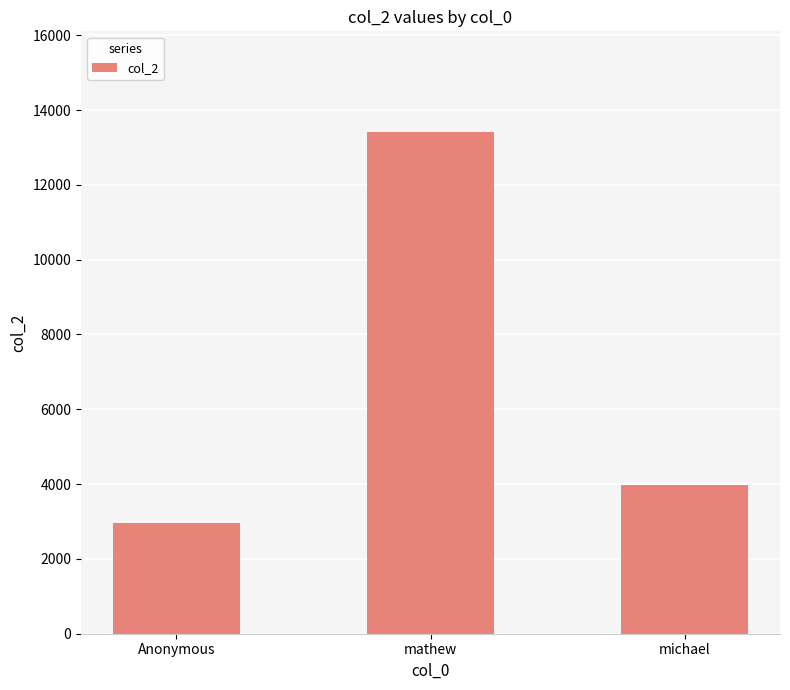

Reading right to left, list all the values displayed in this chart.

michael=3989	mathew=13421	Anonymous=2973